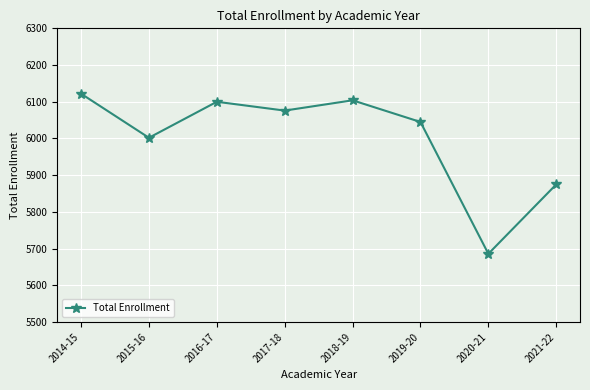

How many series are shown in this chart?

1